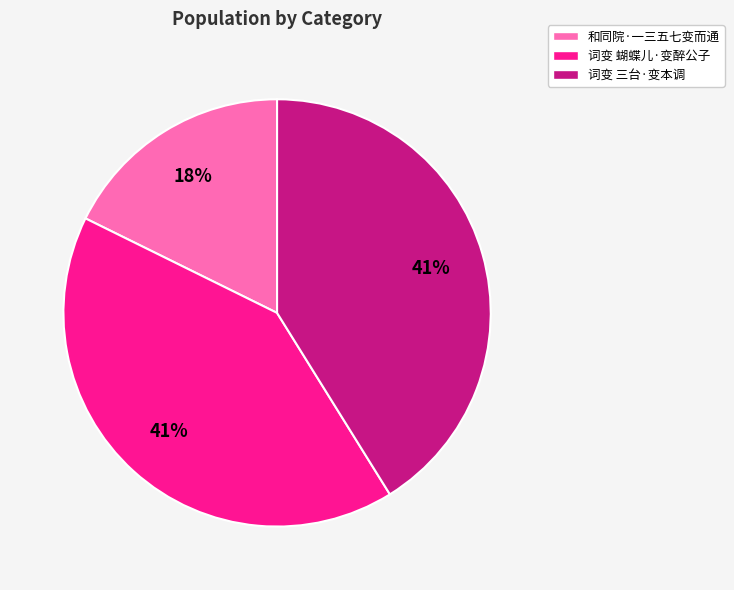

Does 和同院·一三五七变而通 account for over 50% of the chart?

No